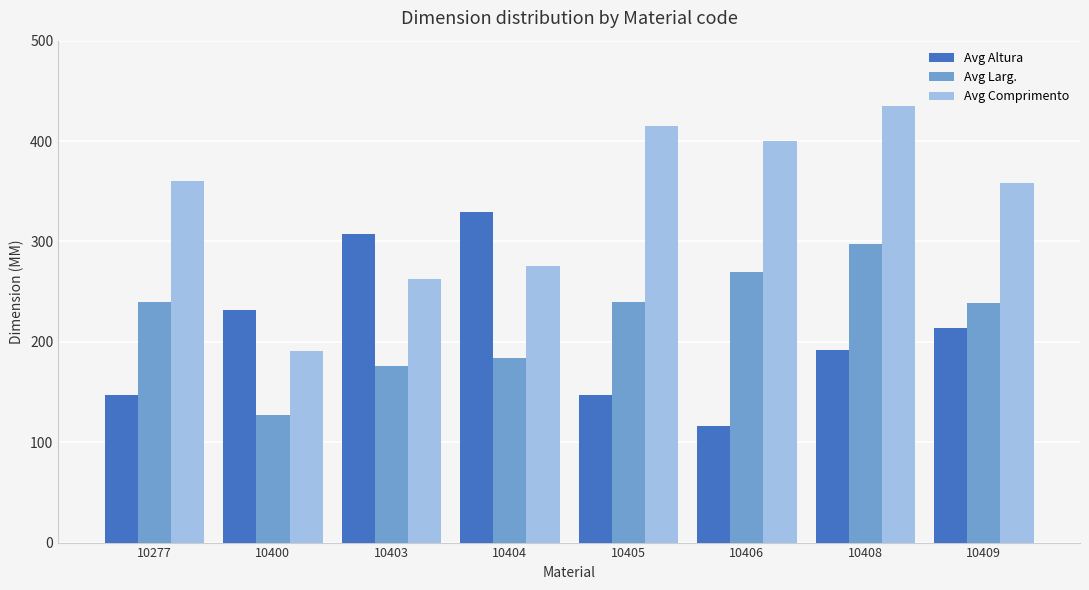

Is the value of Avg Comprimento at 10406 greater than the value of Avg Altura at 10406?

Yes